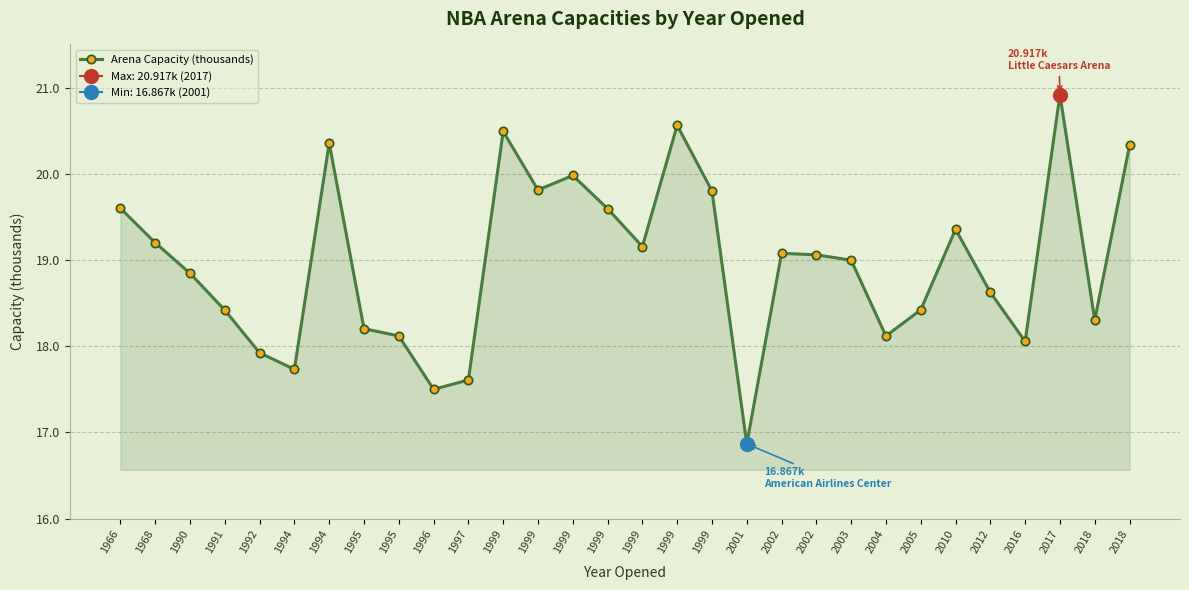

List the labels in order of value, smallest first.

2001, 1996, 1997, 1994, 1992, 2016, 2004, 1995, 1995, 2018, 1991, 2005, 2012, 1990, 2003, 2002, 2002, 1999, 1968, 2010, 1999, 1966, 1999, 1999, 1999, 2018, 1994, 1999, 1999, 2017